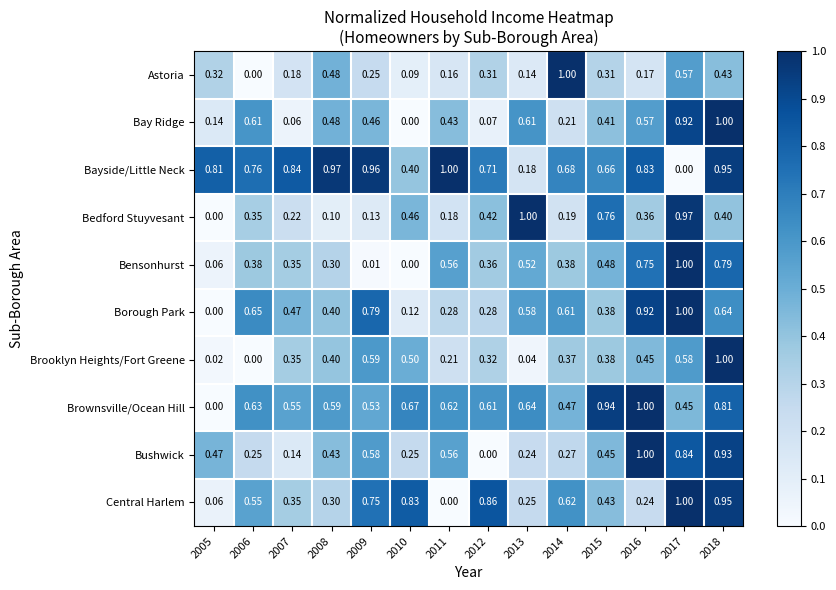

What is the total value across all series at 2015?

5.2